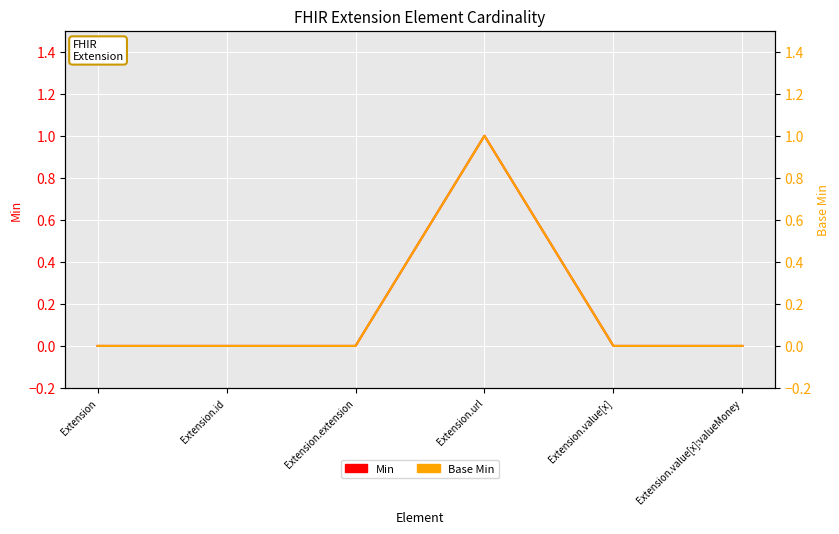

Reading left to right, list all the values displayed in this chart.

Min: Extension=0	Extension.id=0	Extension.extension=0	Extension.url=1	Extension.value[x]=0	Extension.value[x]:valueMoney=0
Base Min: Extension=0	Extension.id=0	Extension.extension=0	Extension.url=1	Extension.value[x]=0	Extension.value[x]:valueMoney=0